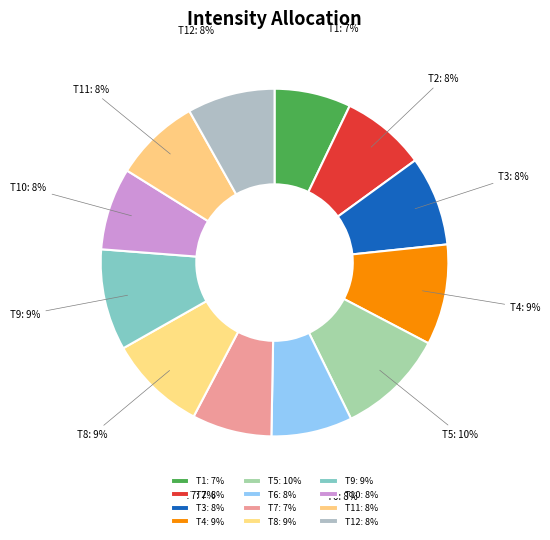

True or false: T3: 8% accounts for 1% of the total.

False